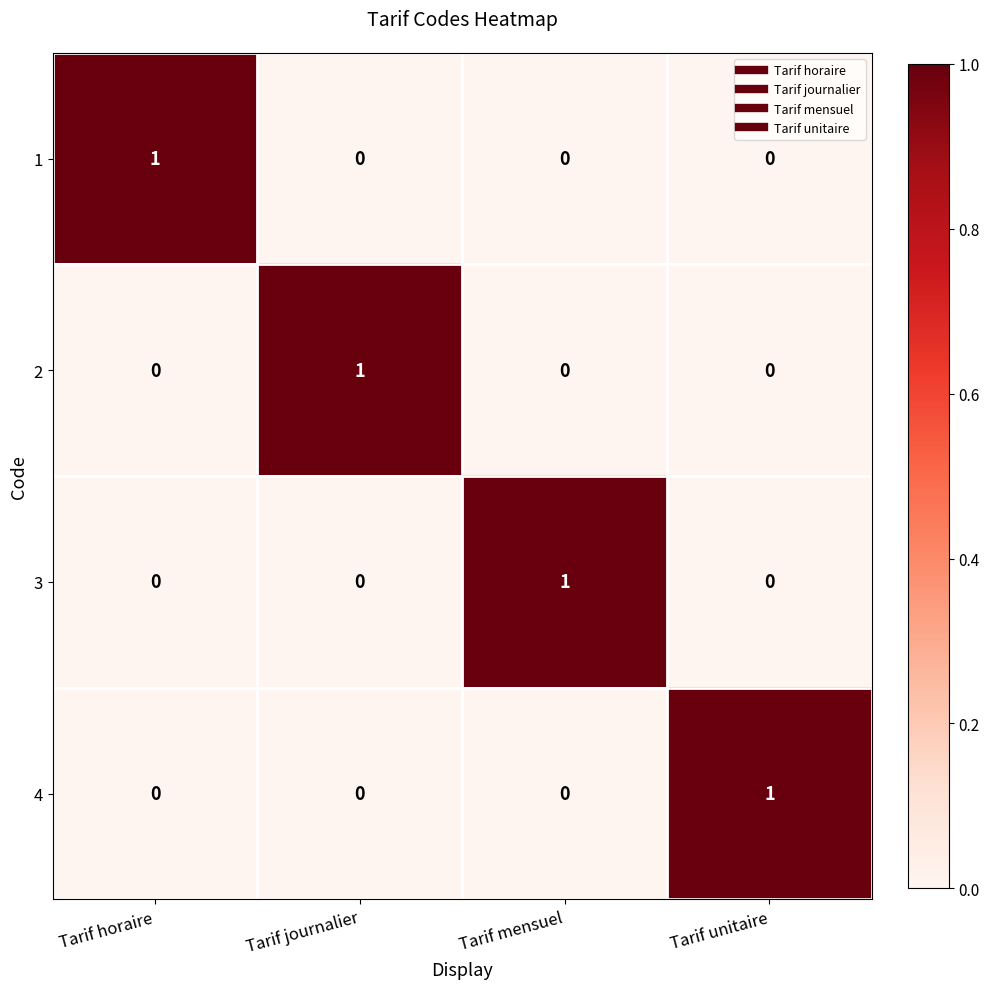

Count the 3 values in the range 0 to 1.

4